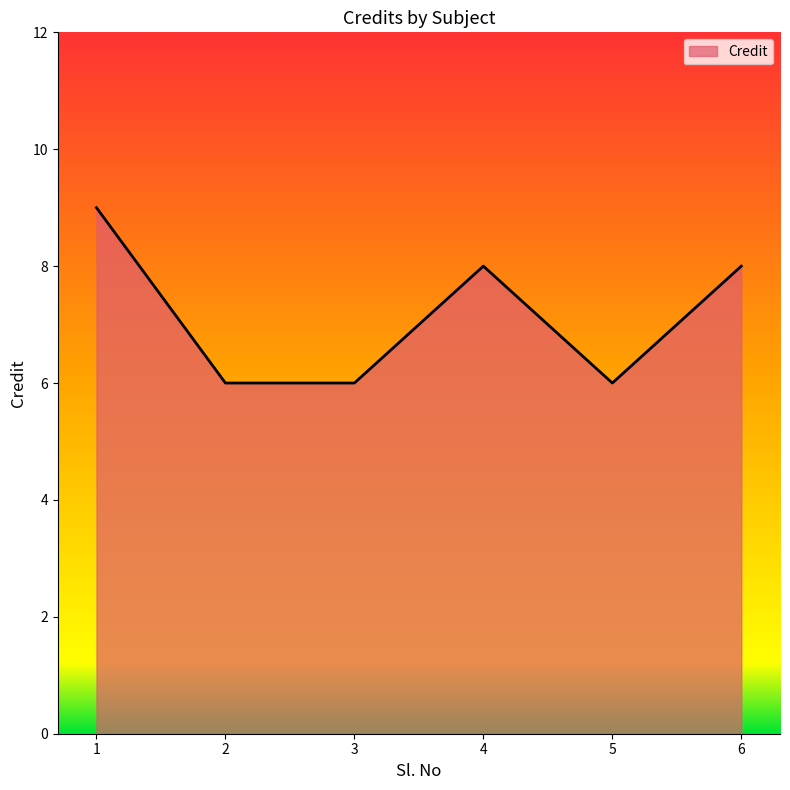

Is it true that the value at 6 is 14?

False